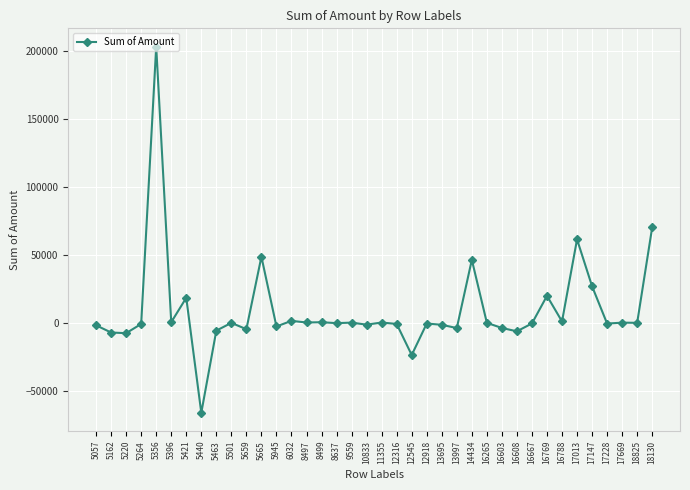

What is the value of the 15th point from the left?

88.1